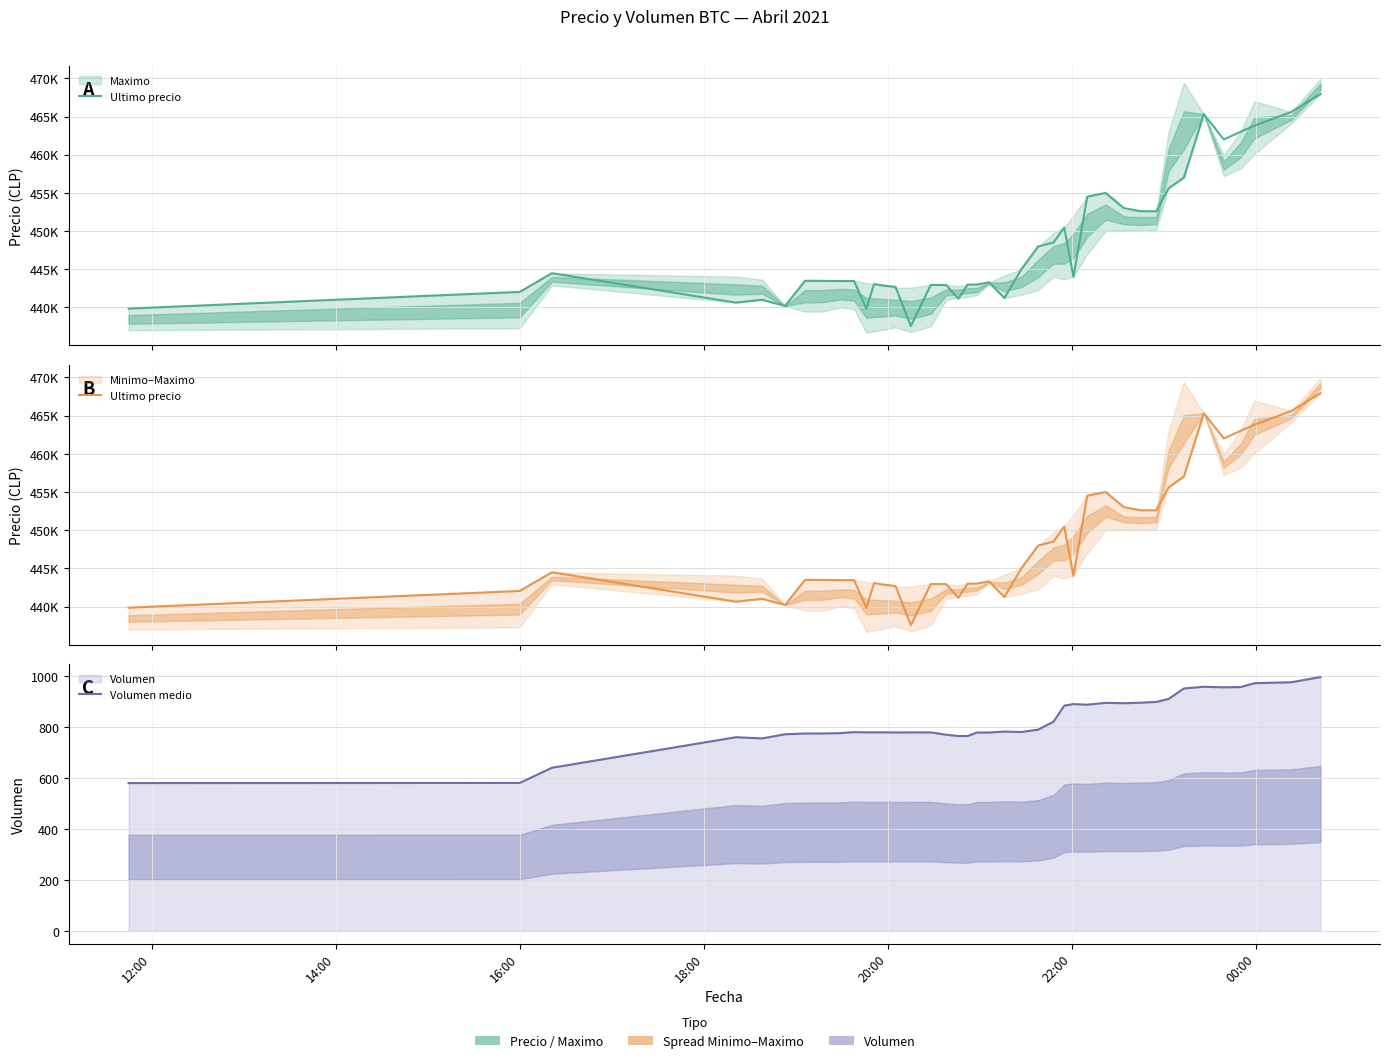

What value does the Volumen medio series have at 18:00?

759.4